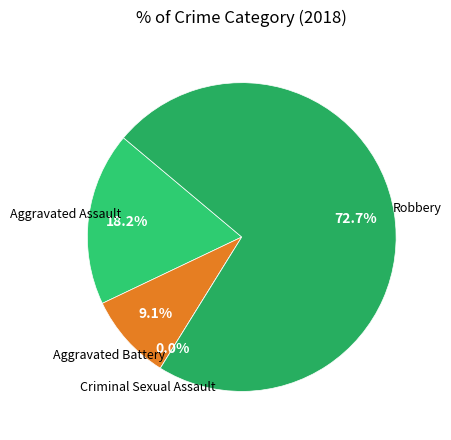

Rank the categories by value from highest to lowest.

Robbery, Aggravated Assault, Aggravated Battery, Criminal Sexual Assault